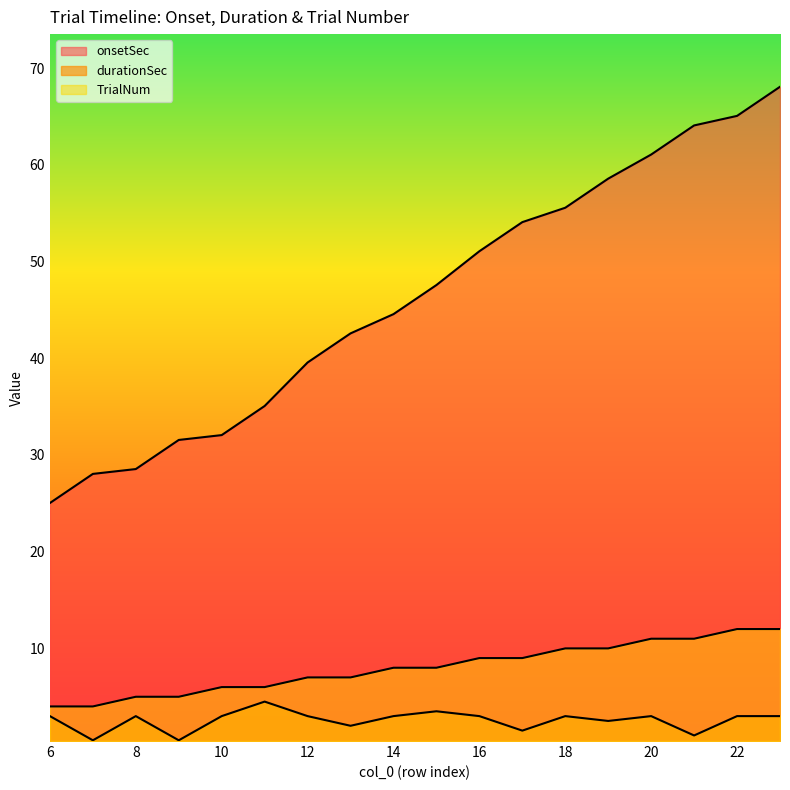

What are all the series names shown in the legend?

onsetSec, durationSec, TrialNum